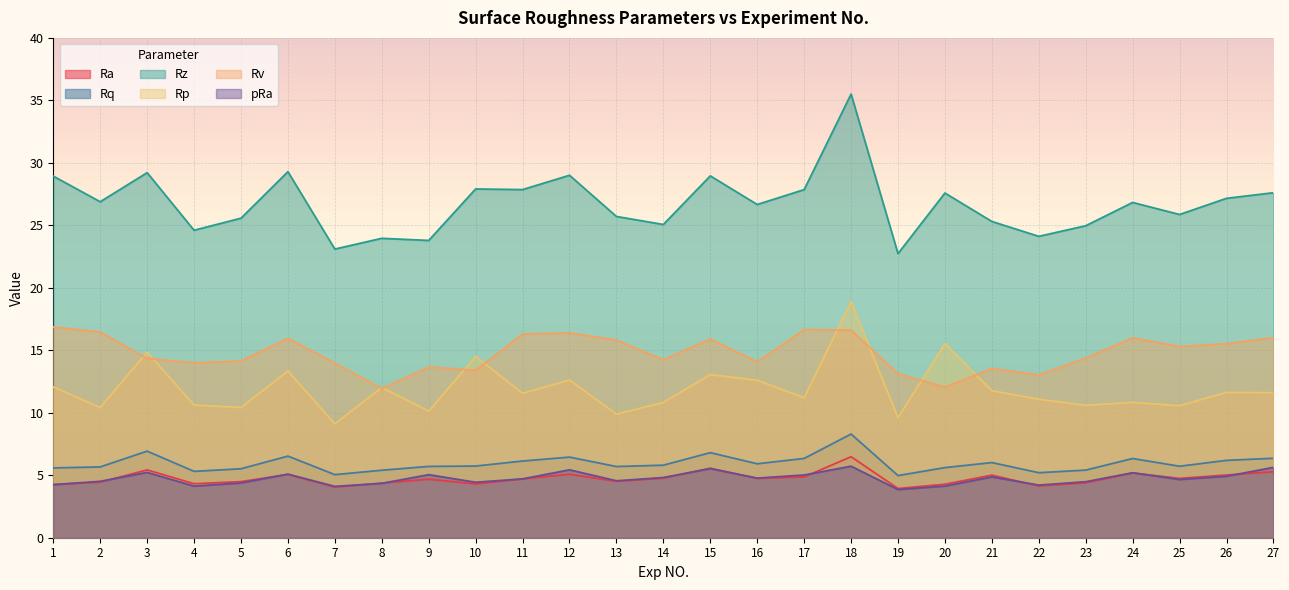

True or false: Rv and Rz intersect in this chart.

False